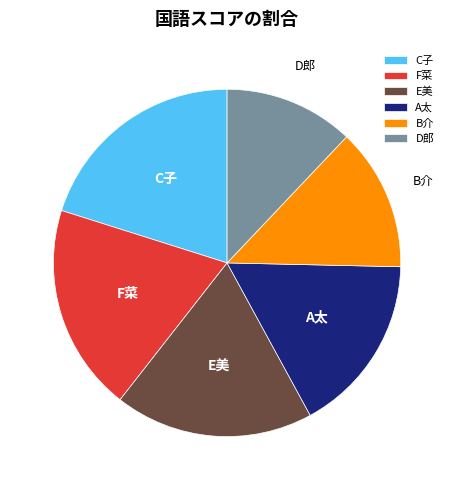

What is the largest slice in the pie chart?

C子